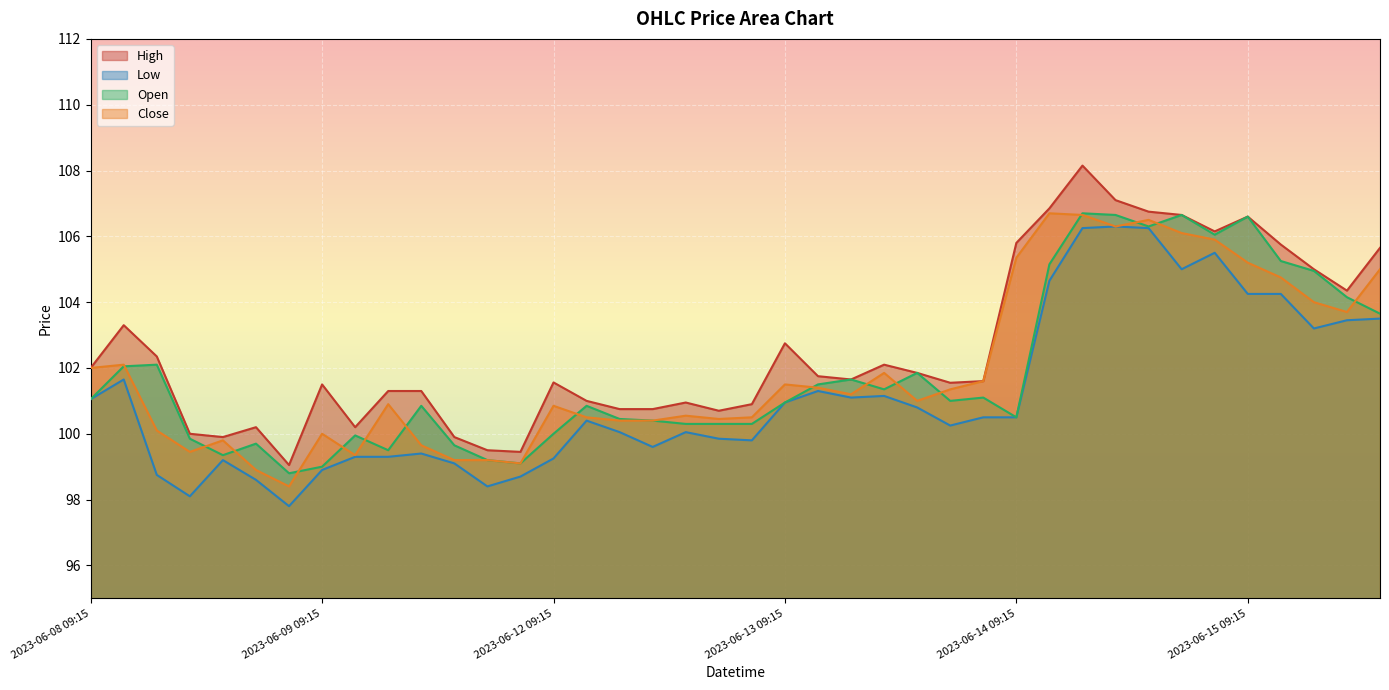

Where does the Close series first go above 101?

2023-06-08 09:15